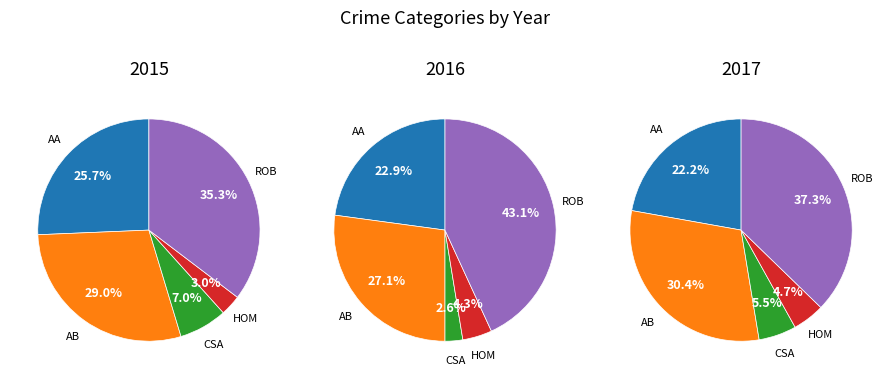

To the nearest percent, what is the difference between the Aggravated Battery and Aggravated Assault slice percentages?

3%